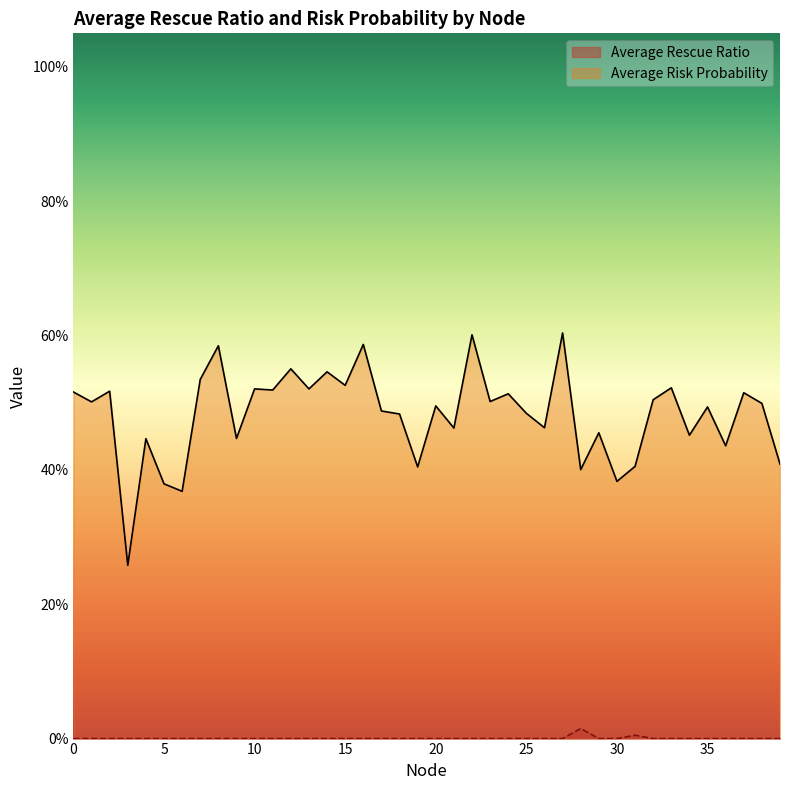

Rank the series by their maximum value, from highest to lowest.

Average Risk Probability, Average Rescue Ratio